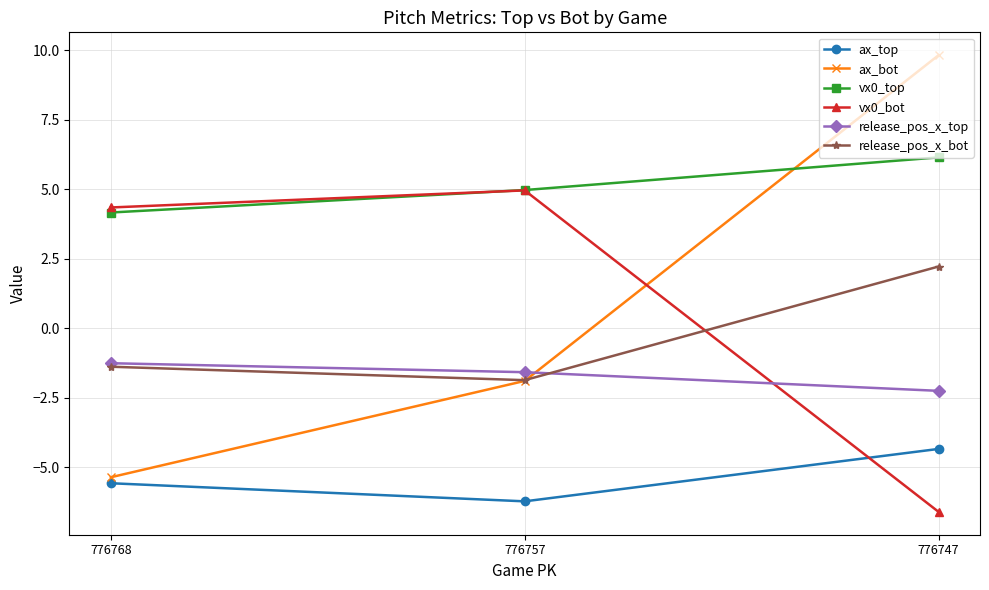

At which label is ax_bot closest to 2?

776757